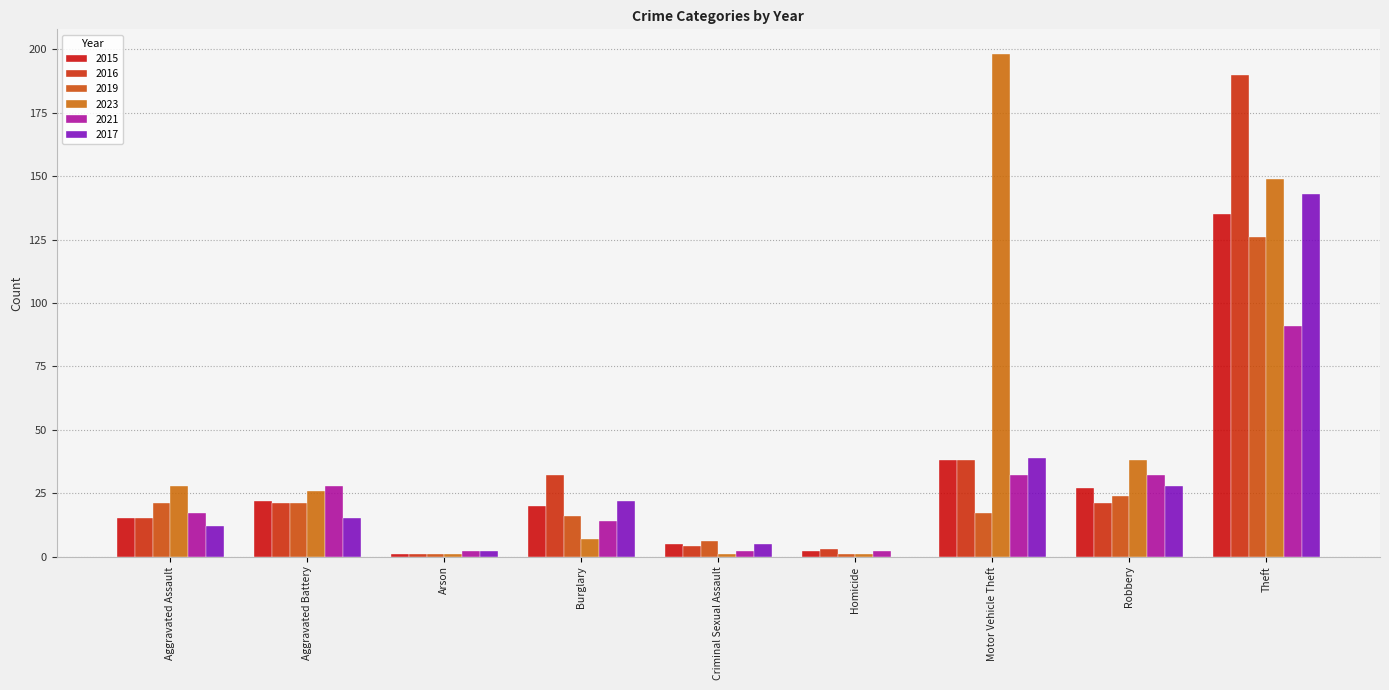

At which label does 2023 first exceed 26?

Aggravated Assault